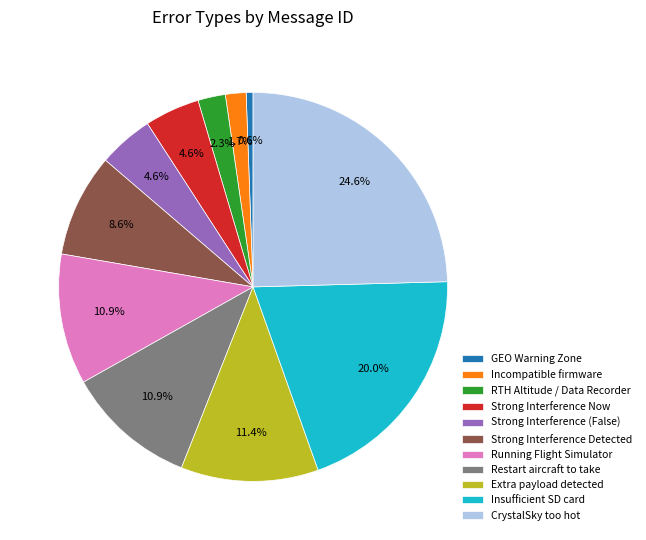

True or false: Incompatible firmware accounts for 2% of the total.

True